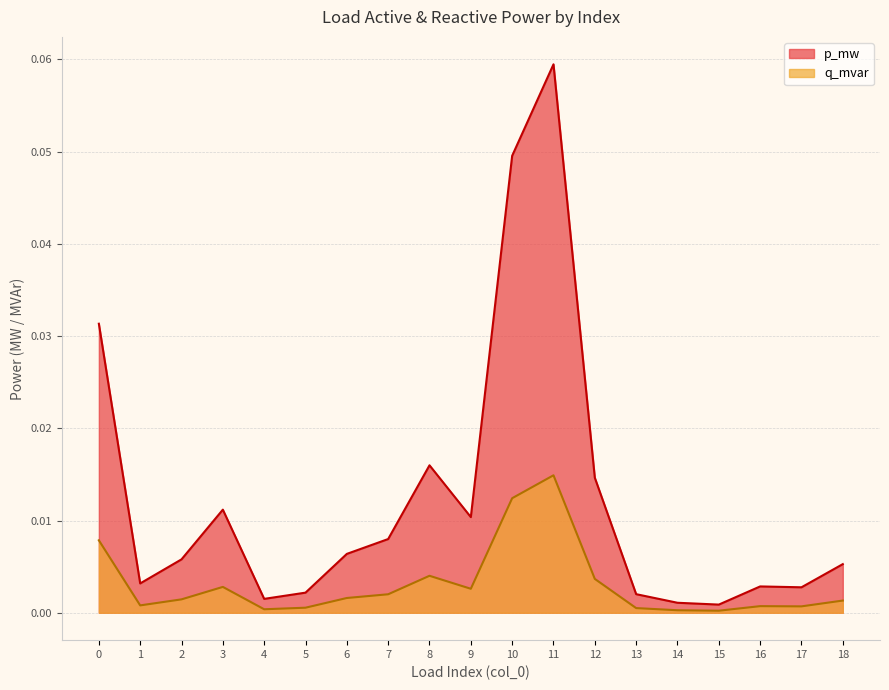

How many lines are shown in the chart?

2